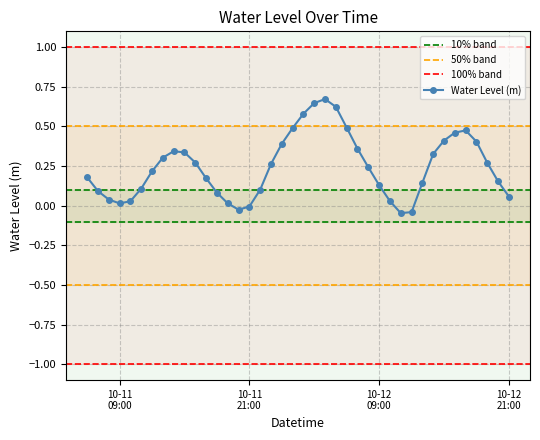

True or false: Water Level (m) has more than 2 points higher than both neighbors.

True